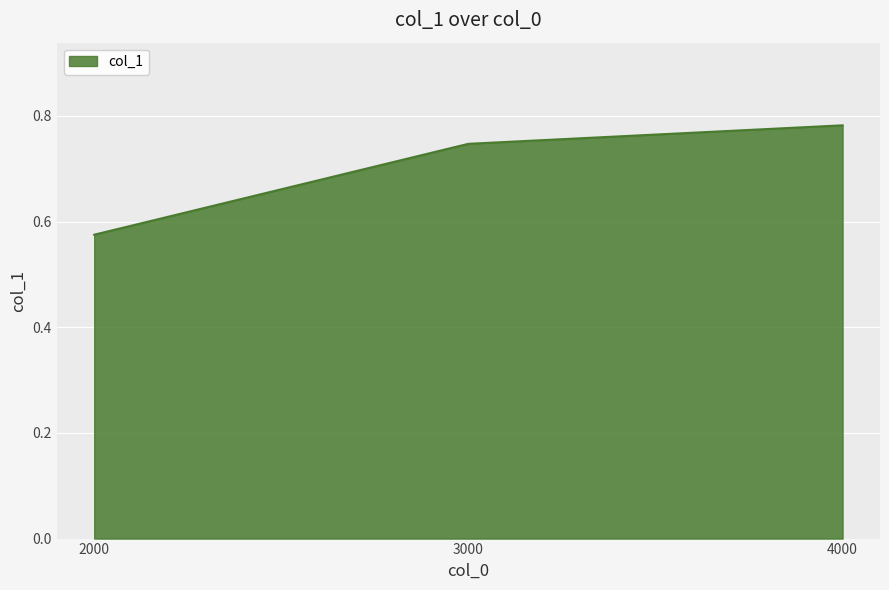

What is the sum of the values at 3000 and 4000?

1.5